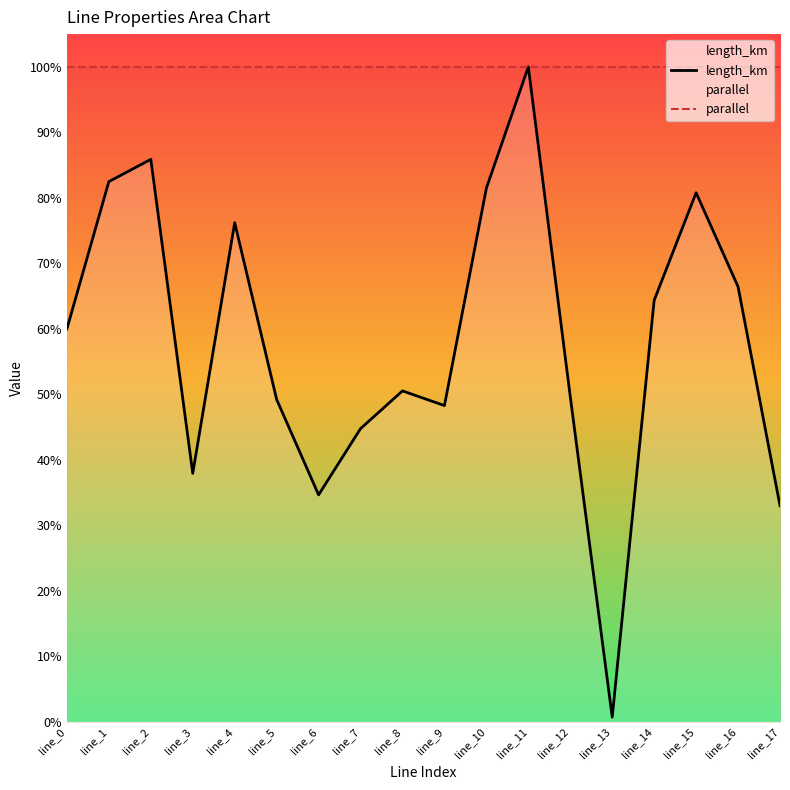

True or false: length_km and parallel intersect in this chart.

False